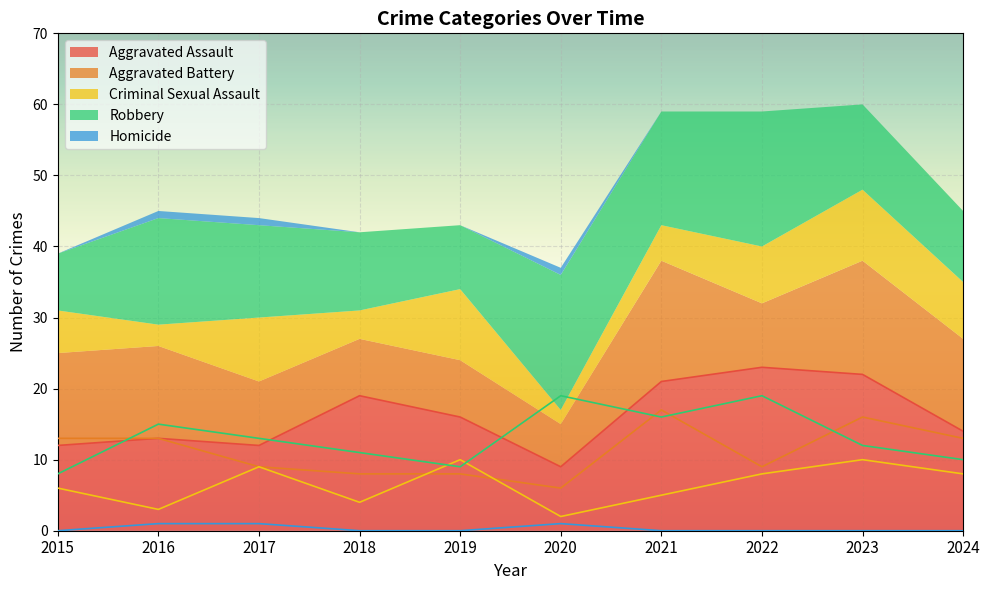

How many lines are shown in the chart?

5